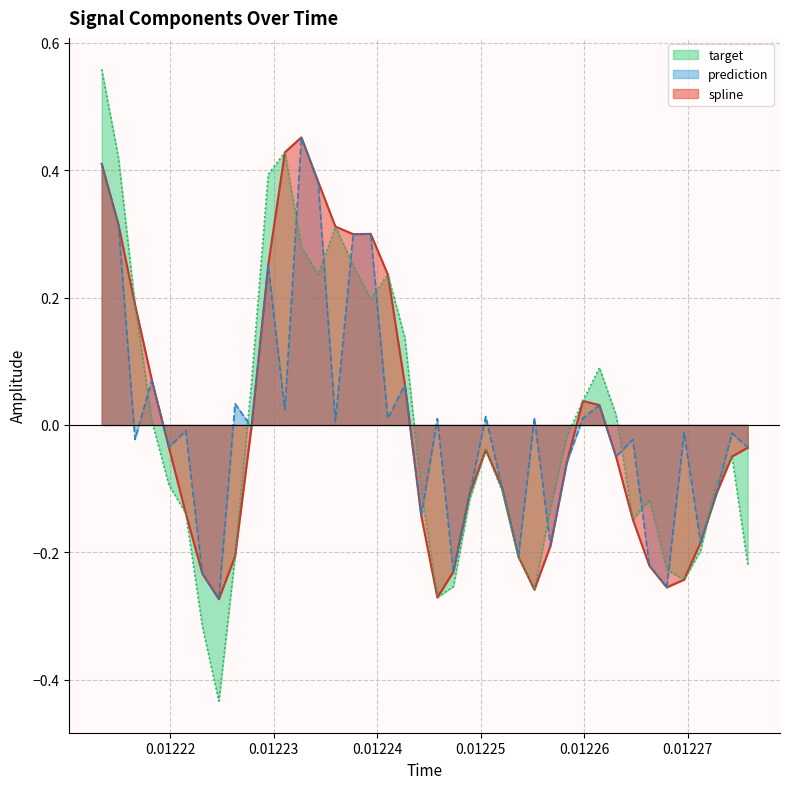

Which series has the largest range (max minus min)?

target